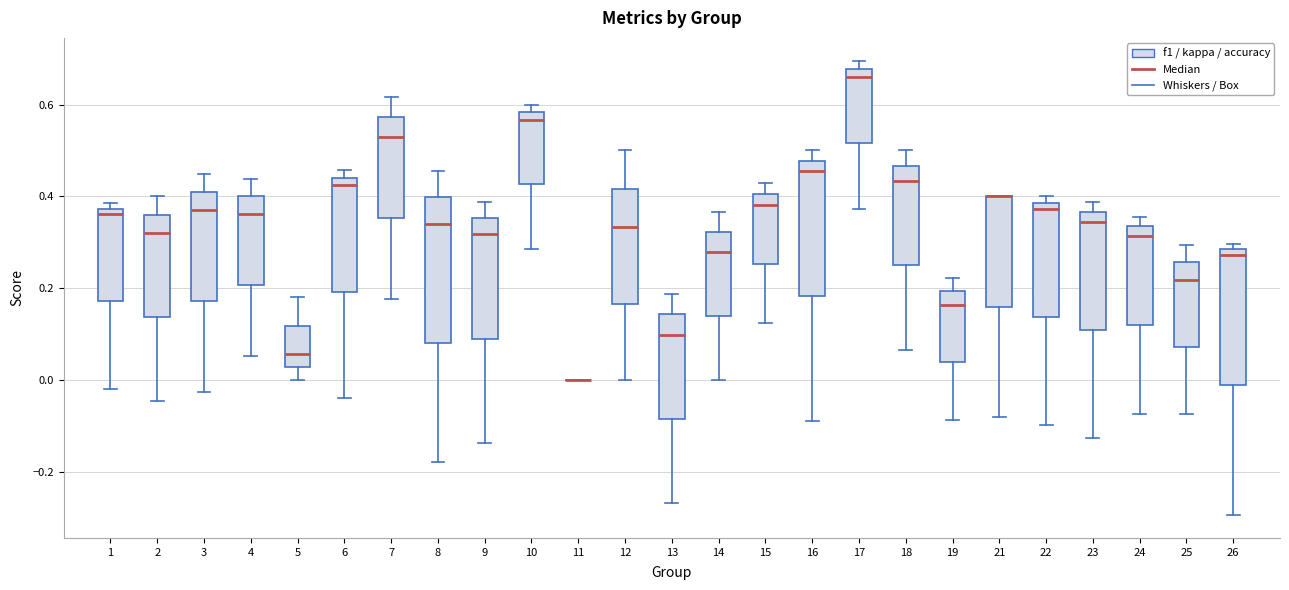

Where is the lower edge of the box at x = 10 on the y-axis? The values are not printed on the chart, so give them approximately, as read against the axis.

0.42